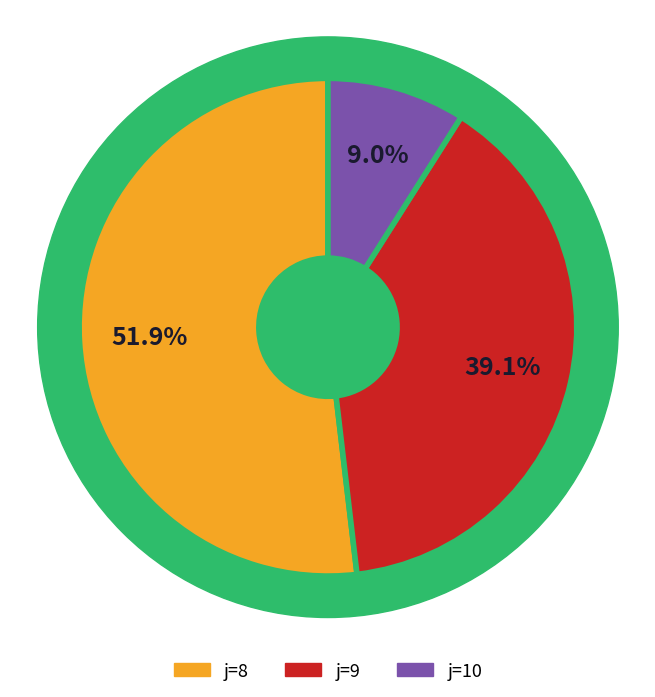

Is there any slice that represents more than half of the pie?

No